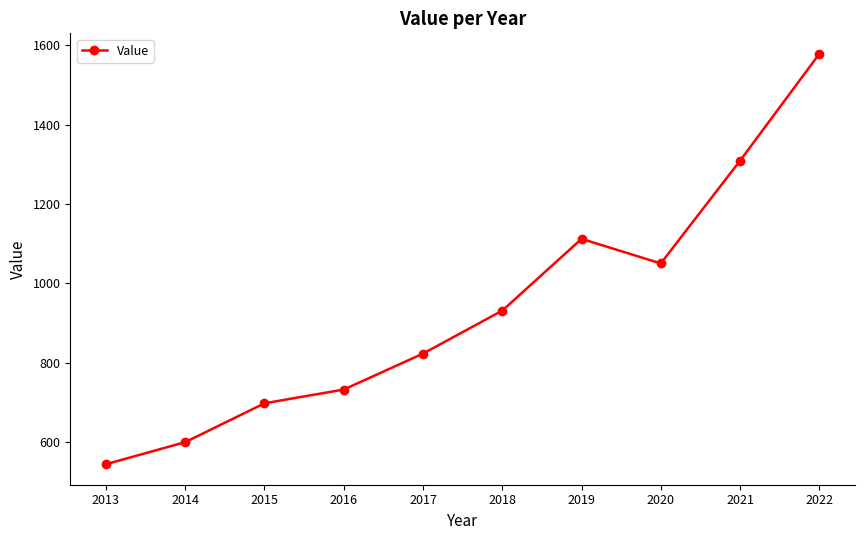

Approximately how many times larger is the value at 2022 compared to 2013?

2.9